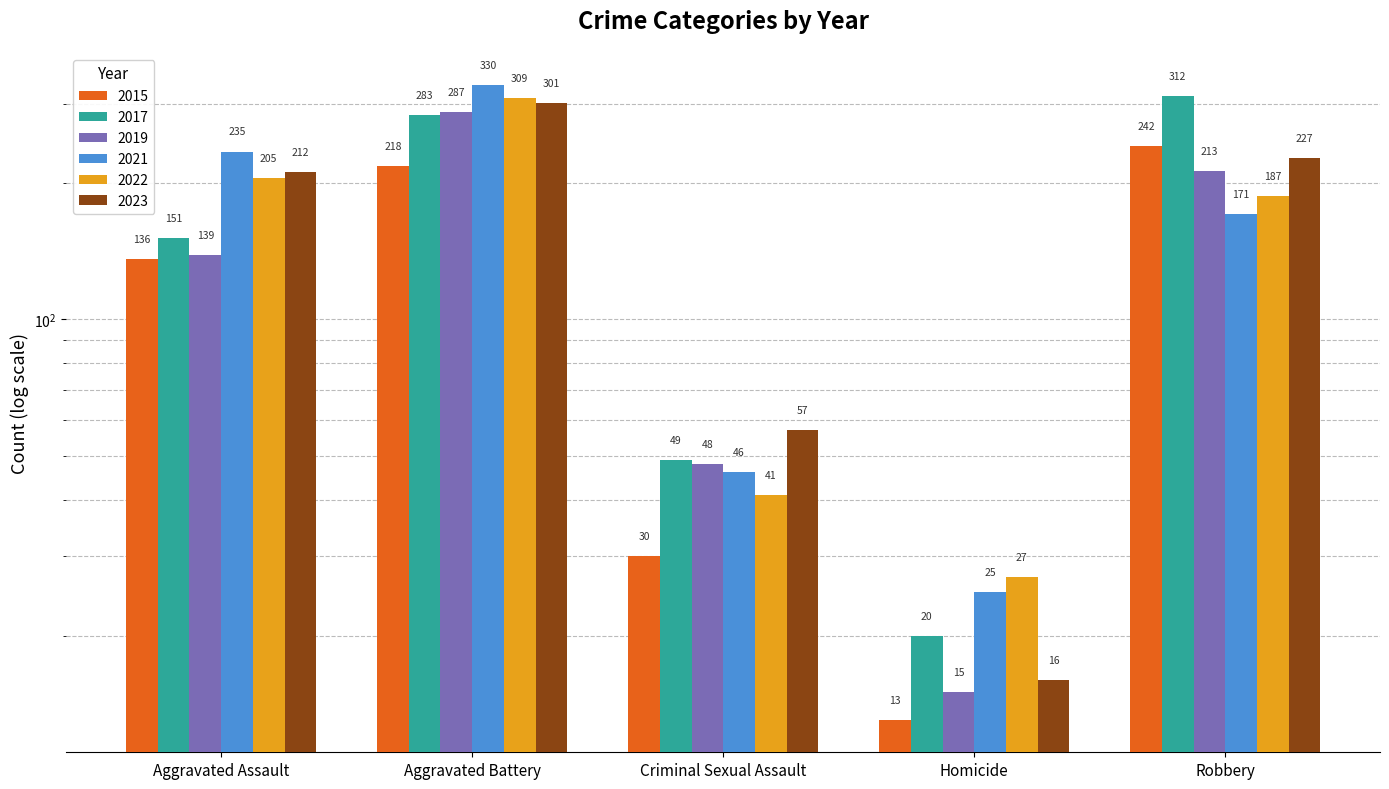

How many values in the 2017 series are below 151?

2